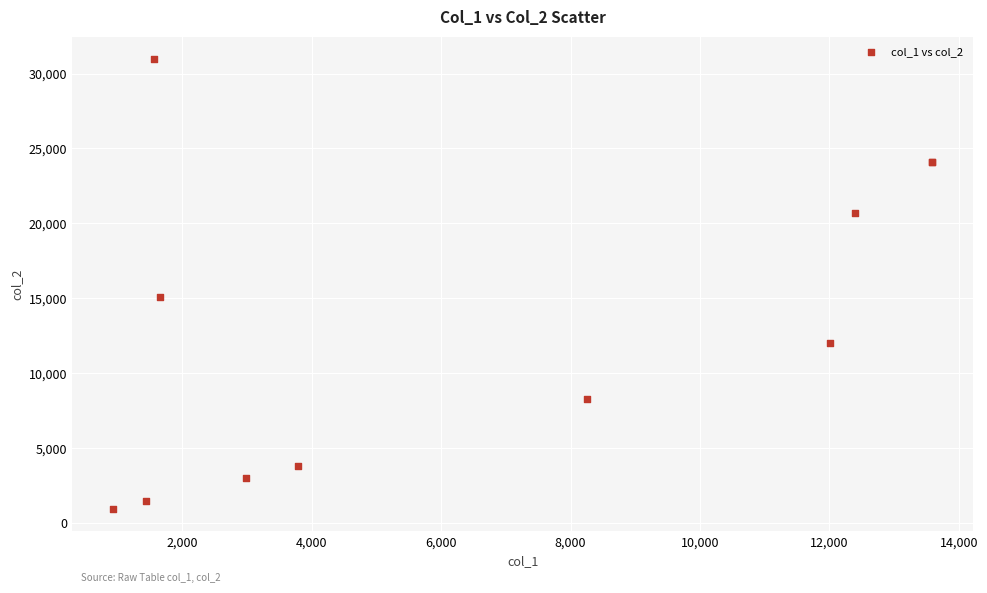

What Y value in the scatter plot is closest to 15946?

15087